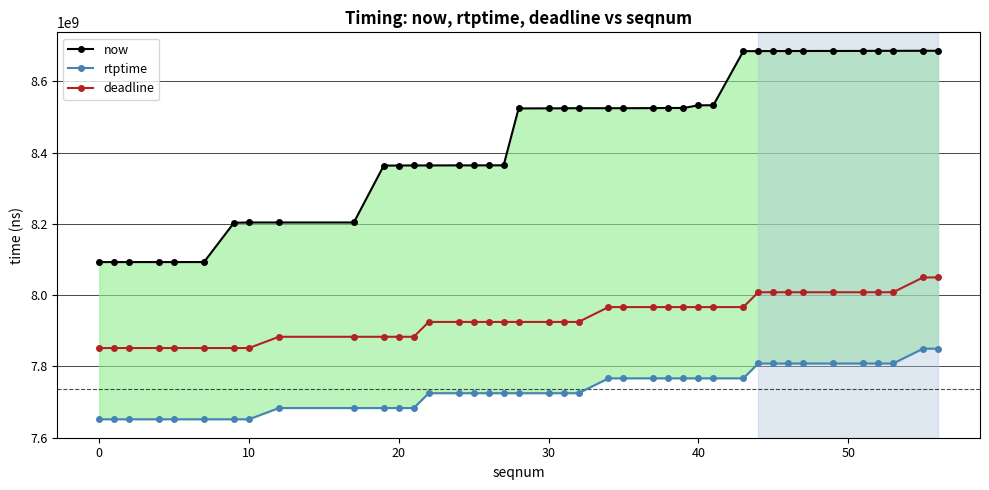

Which series has the largest total across all categories?

now